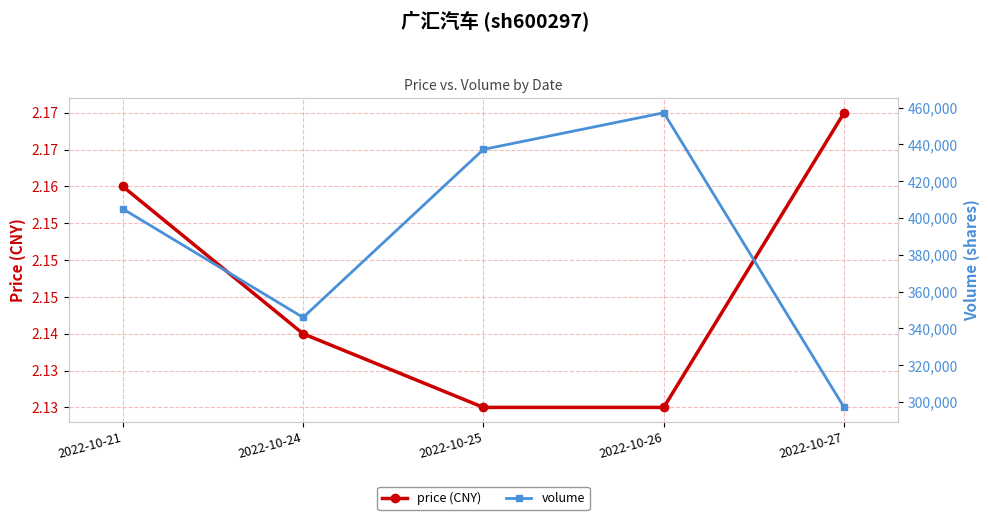

Does the chart have visible grid lines?

Yes